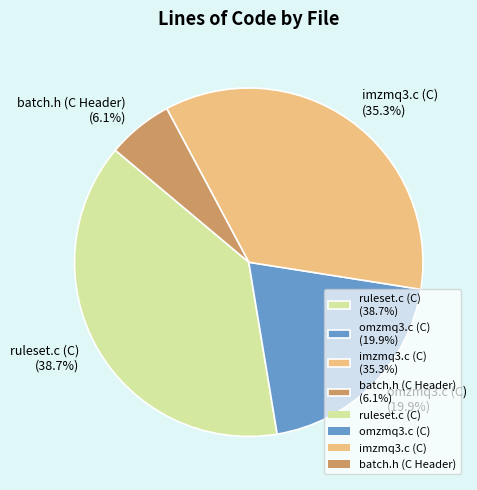

What percentage is NOT represented by omzmq3.c (C)?

80.1%